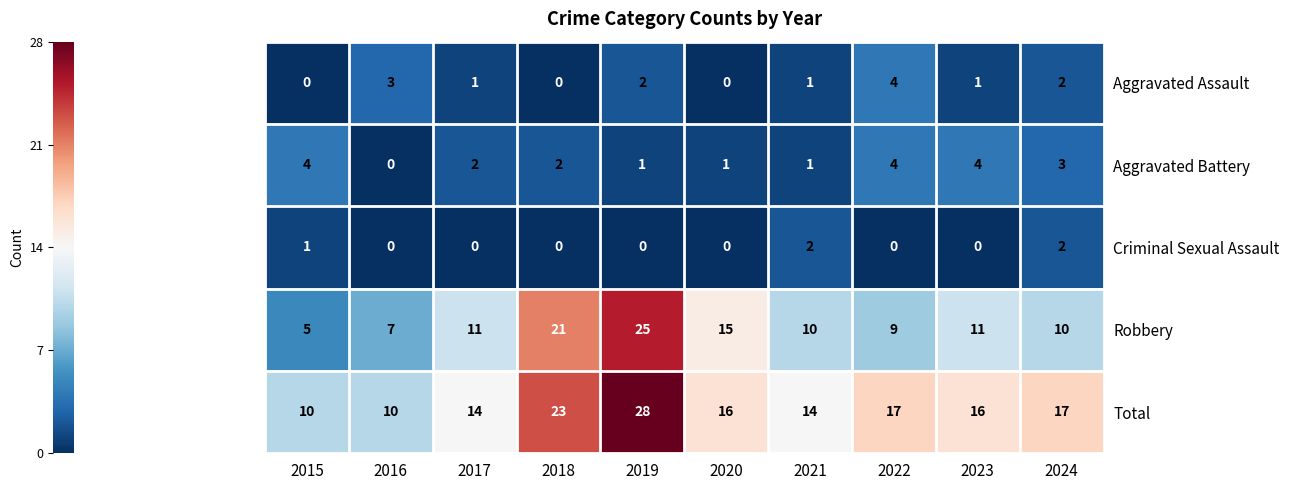

At how many categories does at least one series exceed 7?

10